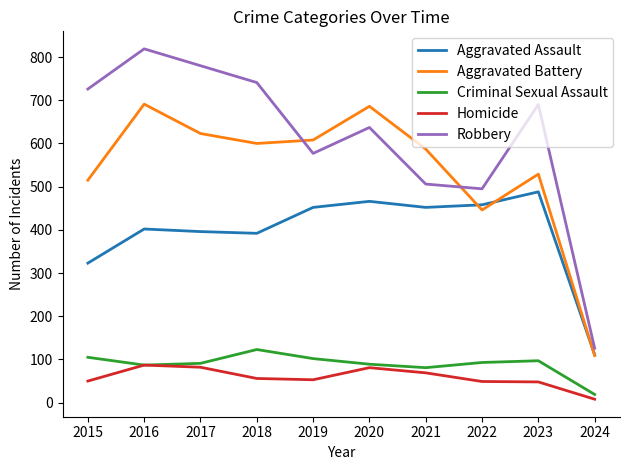

The value of Aggravated Assault at 2023 is 488. True or false?

True